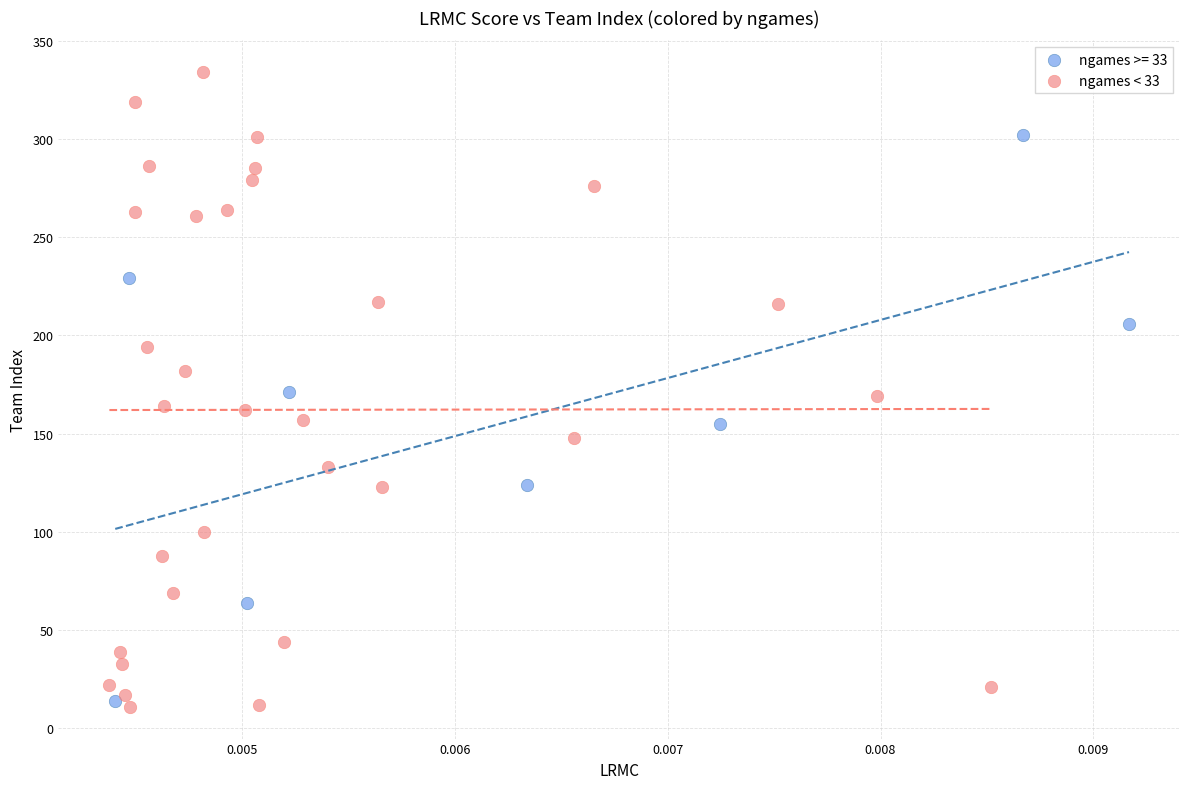

Which series has the largest Y range (max minus min)?

ngames < 33